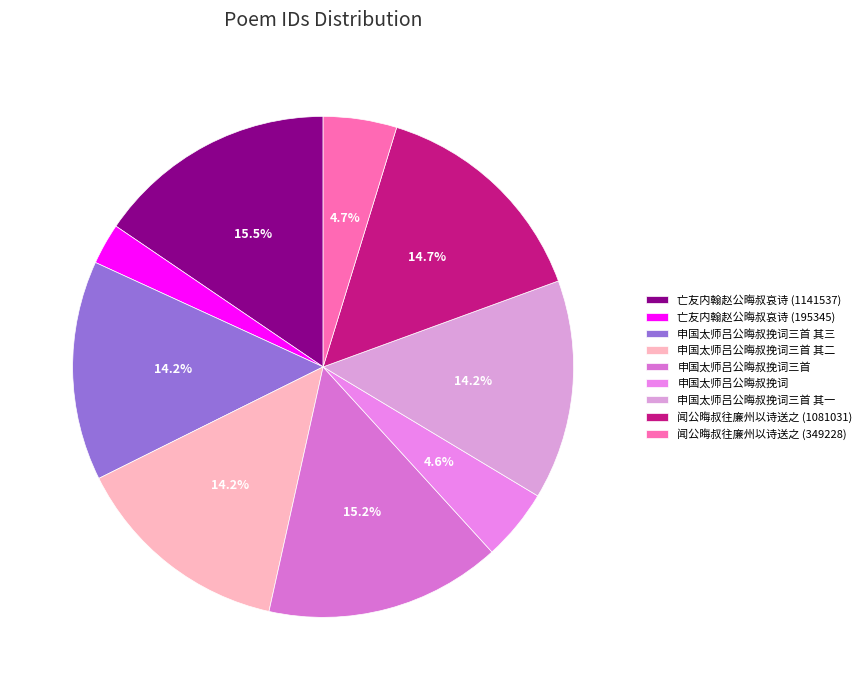

To the nearest percent, what is the combined percentage of 申国太师吕公晦叔挽词三首 其二 and 闻公晦叔往廉州以诗送之 (1081031)?

29%